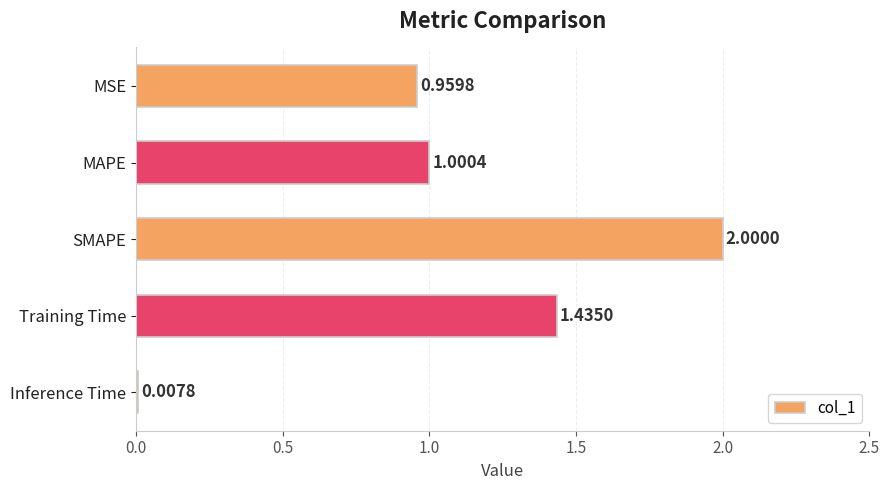

List the labels in order of value, largest first.

SMAPE, Training Time, MAPE, MSE, Inference Time